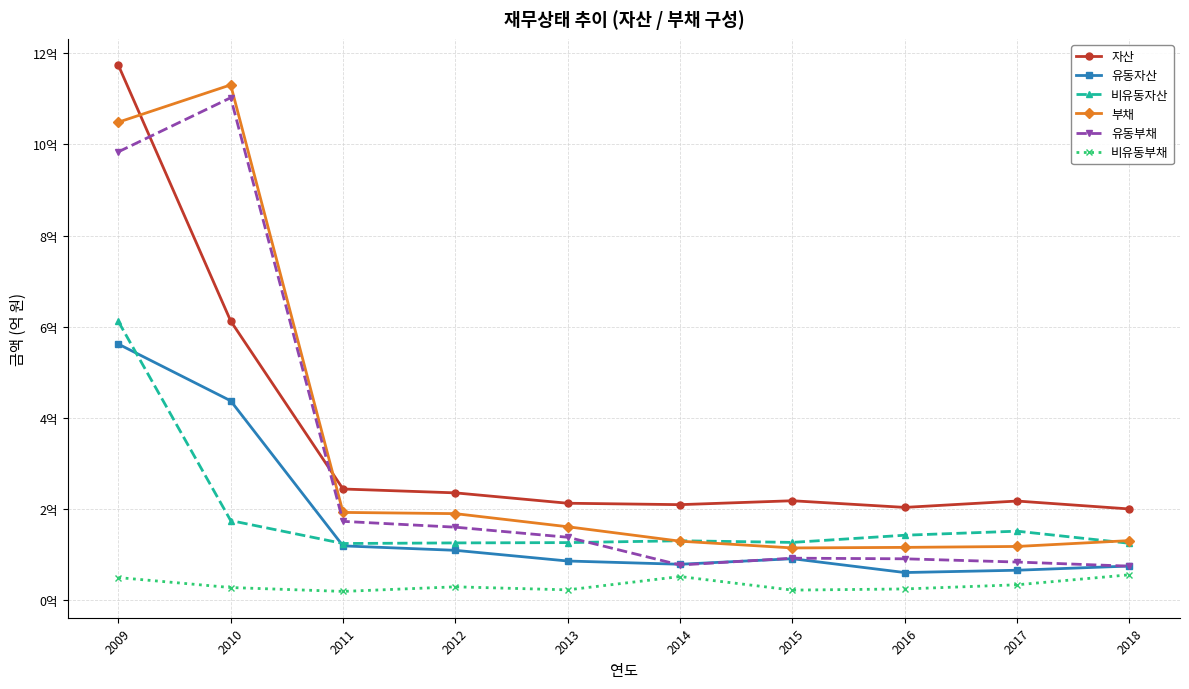

True or false: 자산 and 유동자산 intersect in this chart.

False